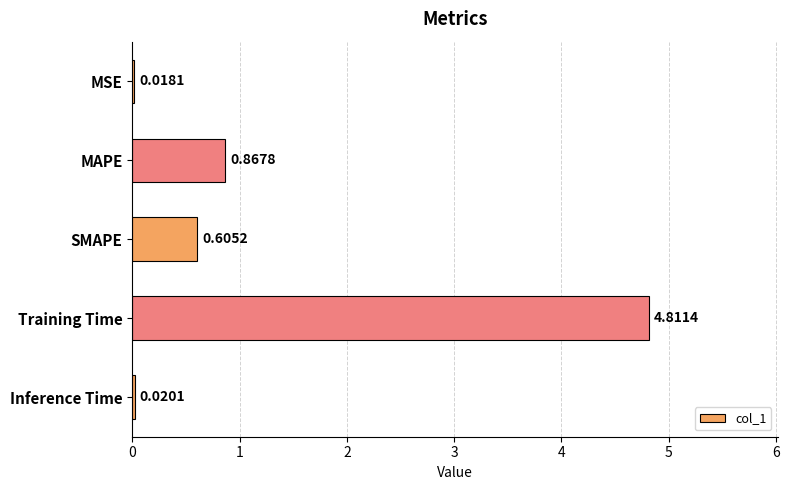

What is the change in value from SMAPE to Inference Time?

-0.6